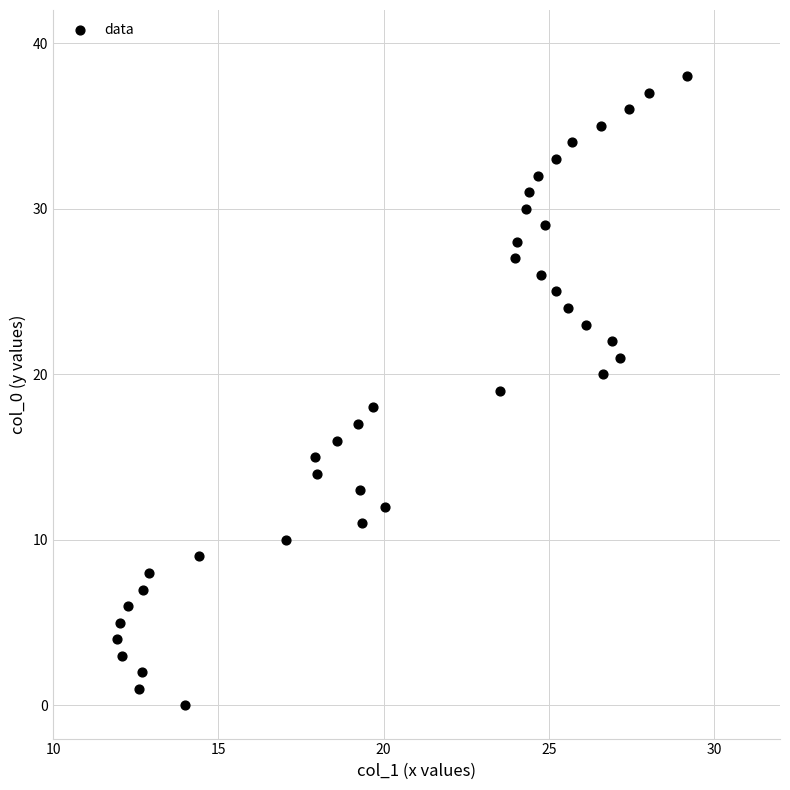

What is the range of Y values (max minus min)?

38